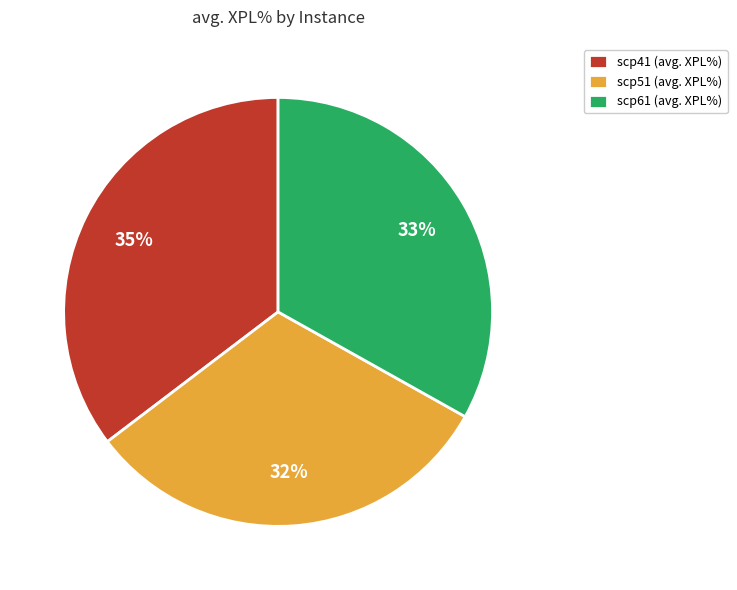

To the nearest percent, what is the combined percentage of scp41 (avg. XPL%) and scp51 (avg. XPL%)?

67%